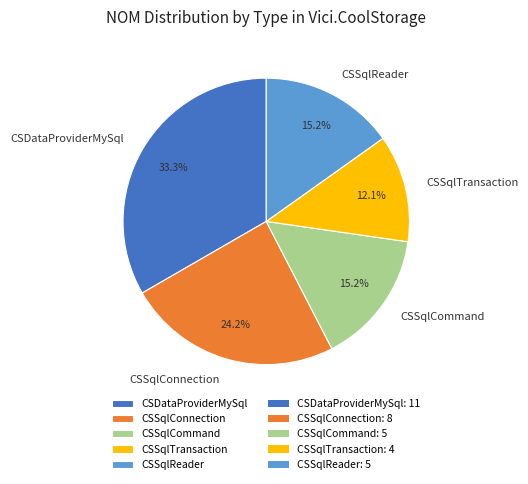

What is the smallest slice in the pie chart?

CSSqlTransaction